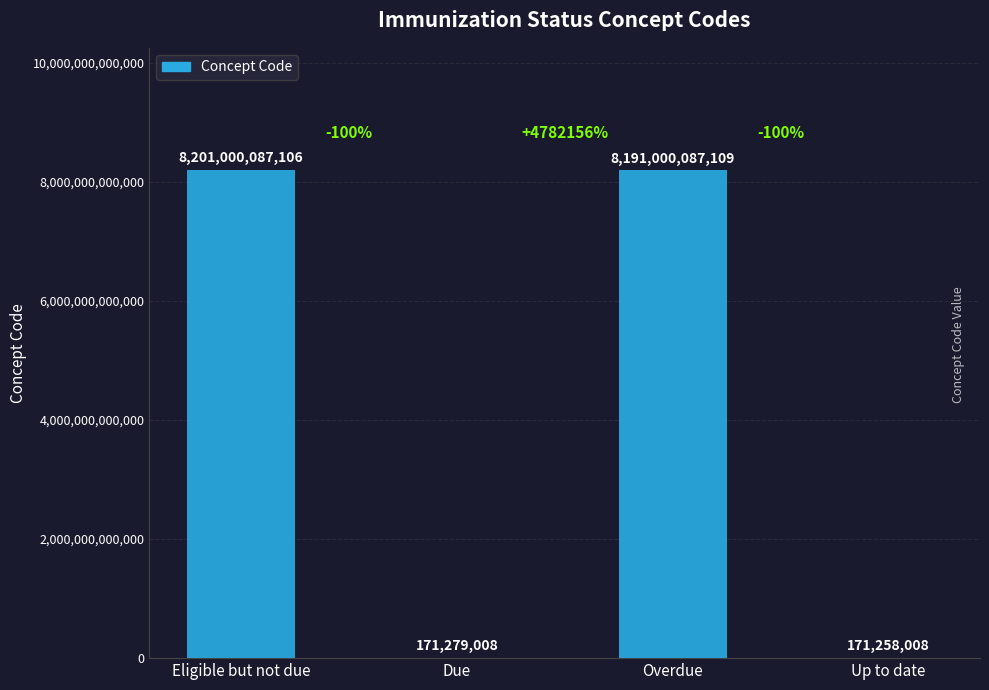

How many categories are shown in the chart?

4